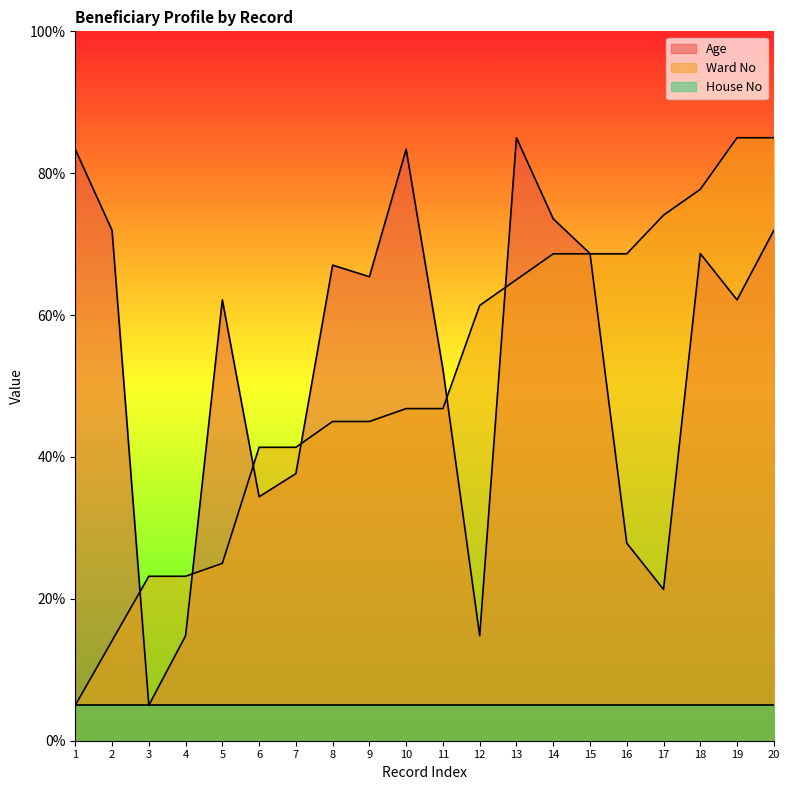

Where is Age nearest to the value 44?

7